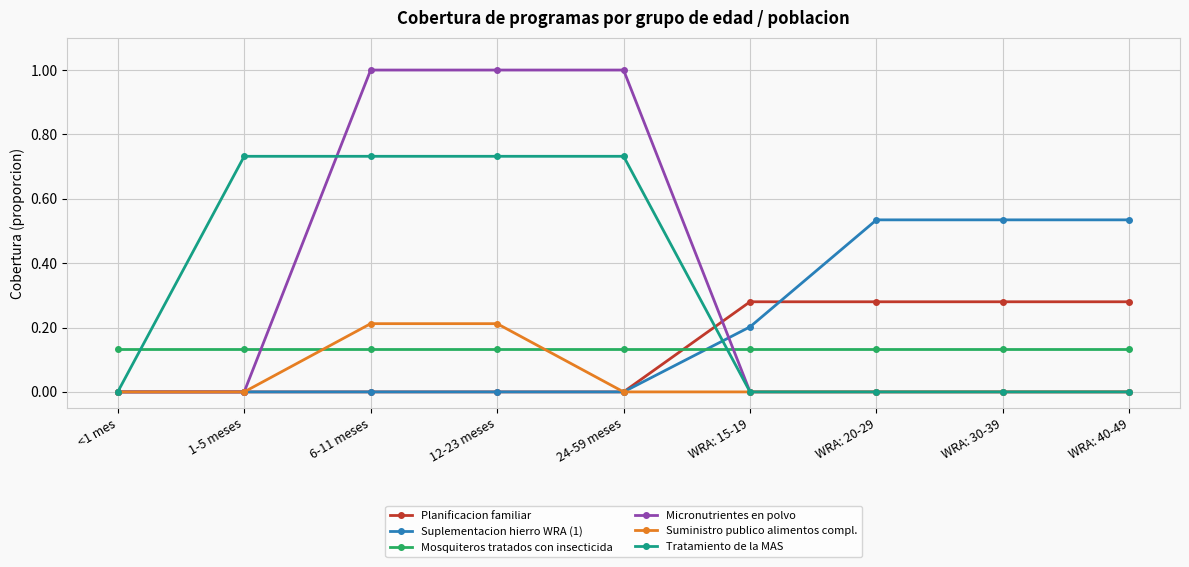

What is the spread (max minus min) of values at 6-11 meses?

1.0